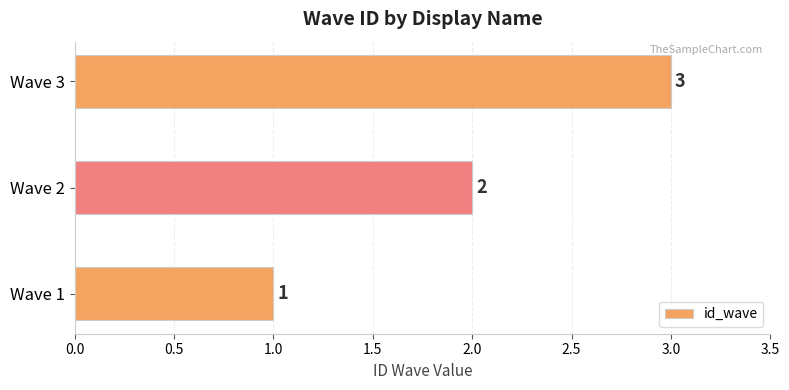

Rank the categories by value from highest to lowest.

Wave 3, Wave 2, Wave 1